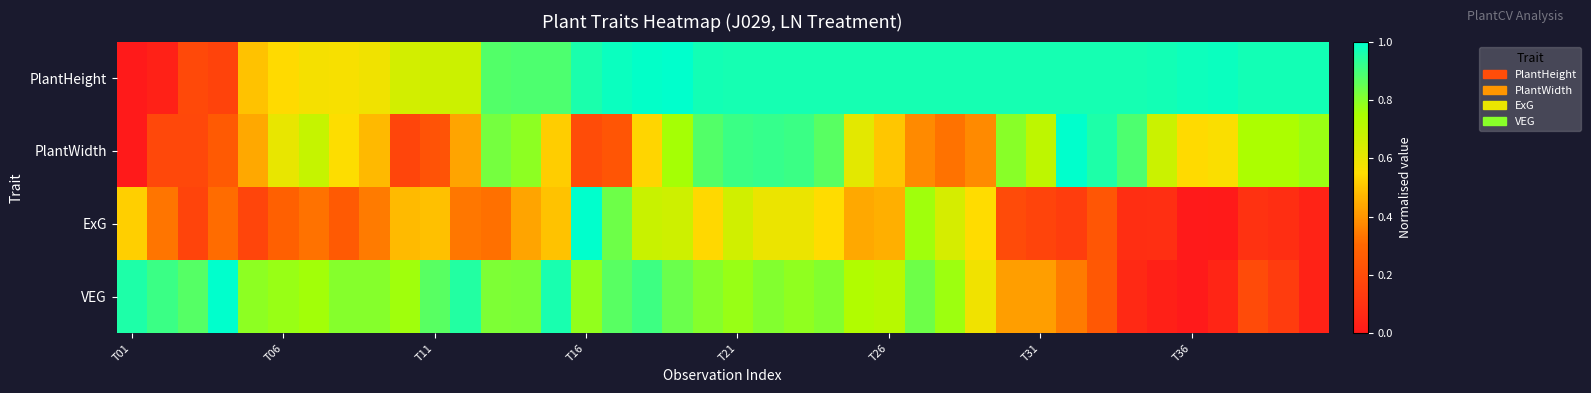

Reading left to right, what are all the values shown in this chart?

PlantHeight: 0.0	0.0	0.2	0.2	0.5	0.5	0.6	0.6	0.6	0.7	0.7	0.7	0.9	0.9	0.9	1.0	1.0	1.0	1.0	1.0	1.0	1.0	1.0	1.0	1.0	1.0	1.0	1.0	1.0	1.0	1.0	1.0	1.0	1.0	1.0	1.0	1.0	1.0	1.0	1.0
PlantWidth: 0.0	0.2	0.2	0.3	0.4	0.6	0.7	0.6	0.5	0.2	0.2	0.4	0.8	0.8	0.5	0.2	0.2	0.5	0.8	0.9	0.9	0.9	0.9	0.9	0.6	0.5	0.4	0.3	0.4	0.8	0.7	1.0	1.0	0.9	0.7	0.5	0.6	0.7	0.7	0.8
ExG: 0.5	0.3	0.2	0.3	0.2	0.3	0.3	0.3	0.3	0.5	0.5	0.3	0.3	0.4	0.5	1.0	0.8	0.7	0.7	0.5	0.7	0.6	0.6	0.5	0.4	0.5	0.8	0.6	0.5	0.2	0.2	0.1	0.2	0.1	0.1	0.0	0.0	0.1	0.1	0.0
VEG: 1.0	0.9	0.9	1.0	0.8	0.8	0.8	0.8	0.8	0.8	0.9	0.9	0.8	0.8	1.0	0.8	0.9	0.9	0.8	0.8	0.8	0.8	0.8	0.8	0.7	0.7	0.8	0.8	0.6	0.4	0.4	0.3	0.2	0.1	0.0	0.0	0.0	0.2	0.1	0.0